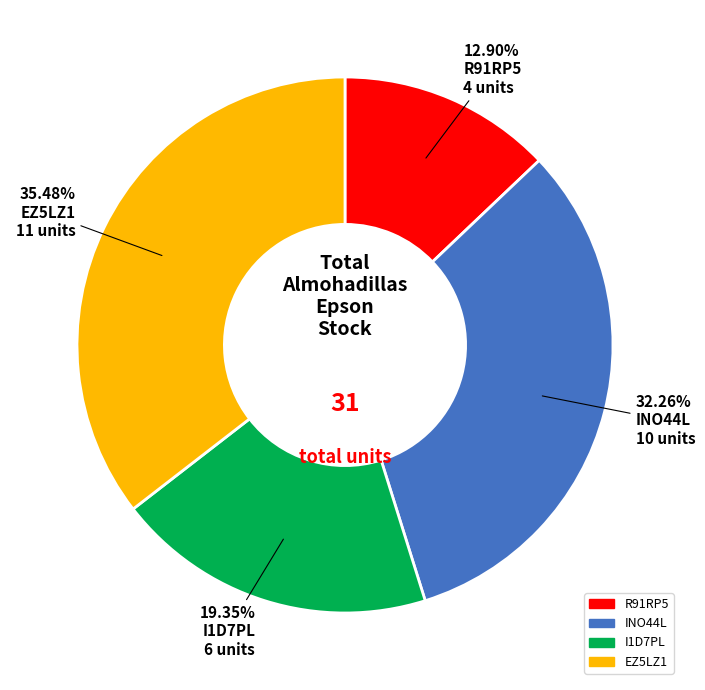

Between I1D7PL and EZ5LZ1, which is larger?

EZ5LZ1